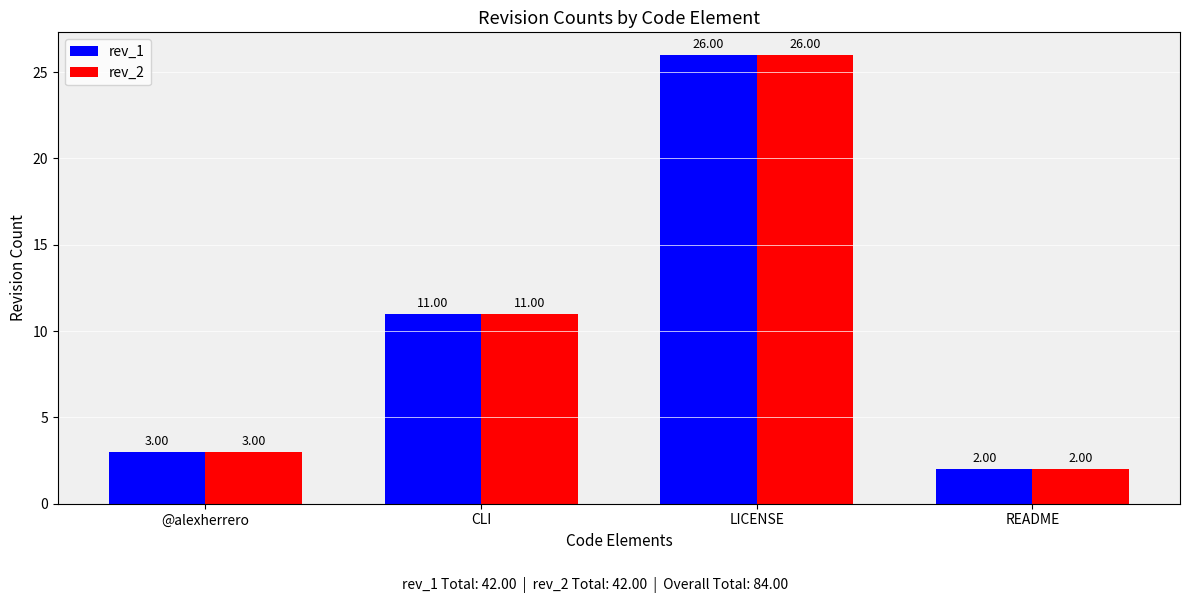

How many data points does each series have?

4